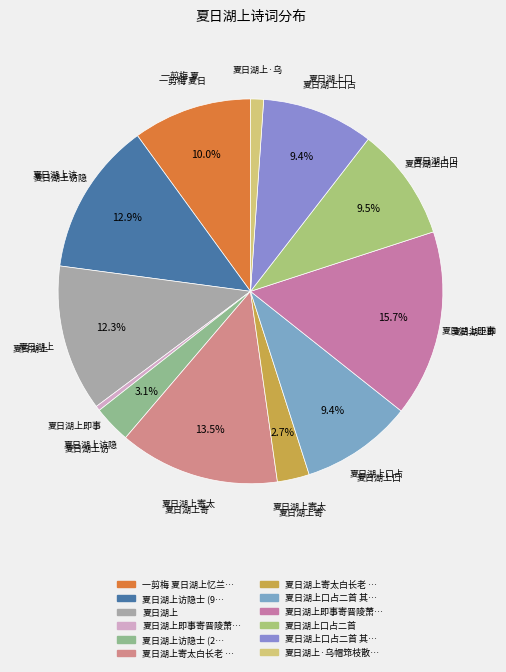

Count the number of slices in the pie.

12